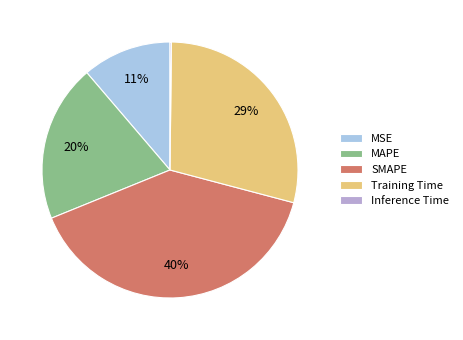

Is Training Time the majority of the pie?

No